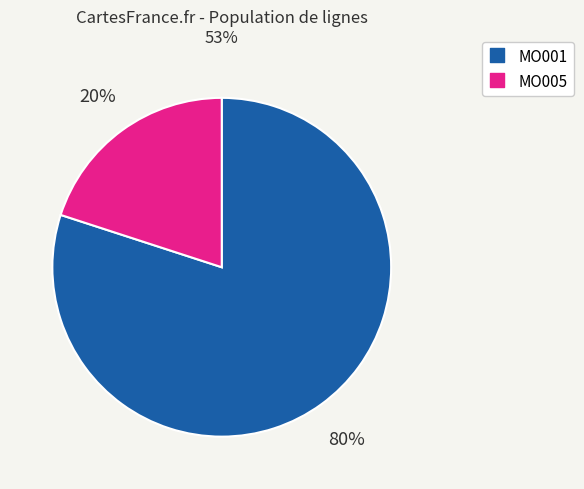

Combined, do MO001 and MO005 account for over 50%?

Yes